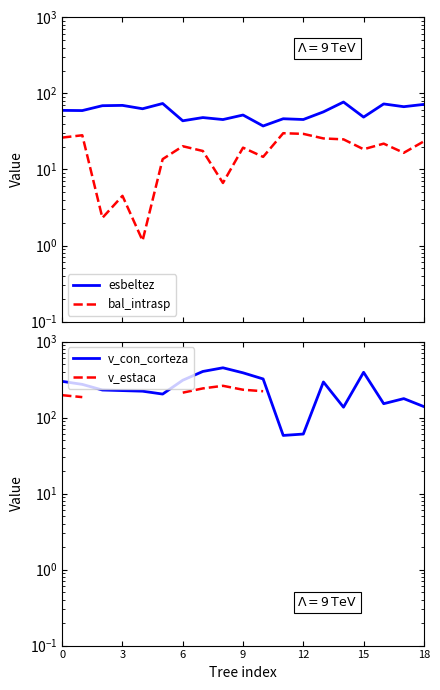

Is the value of v\_con\_corteza at 8 greater than the value of bal\_intrasp at 14?

Yes